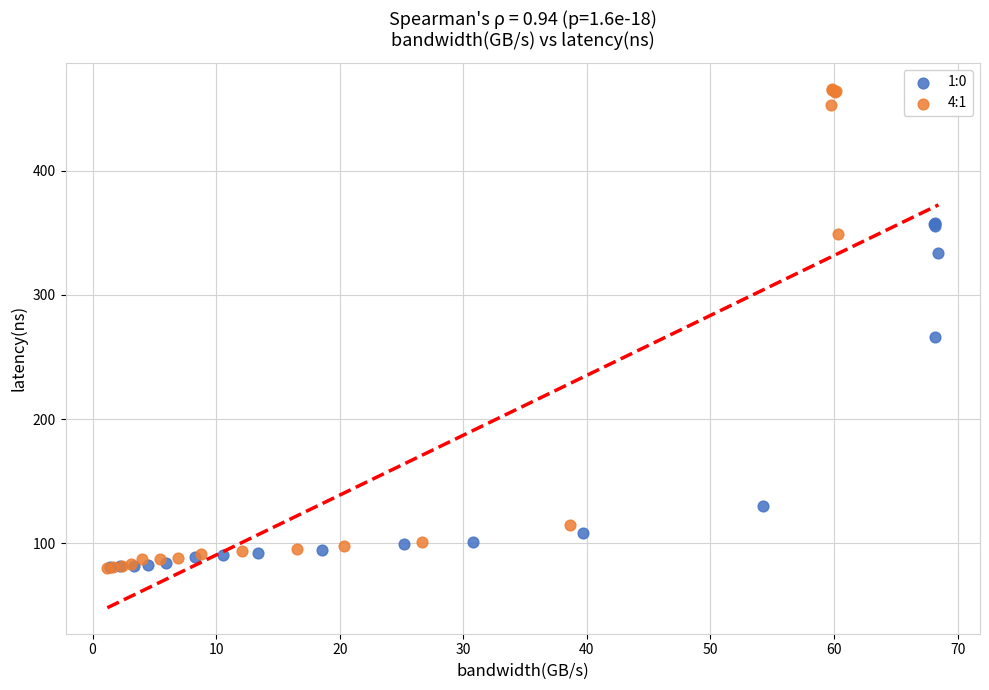

Which series has the largest Y range (max minus min)?

4:1